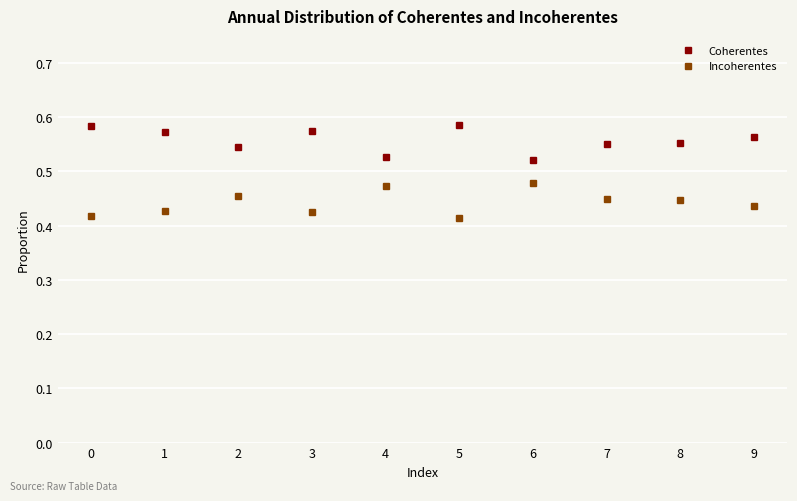

True or false: Coherentes and Incoherentes intersect in this chart.

False